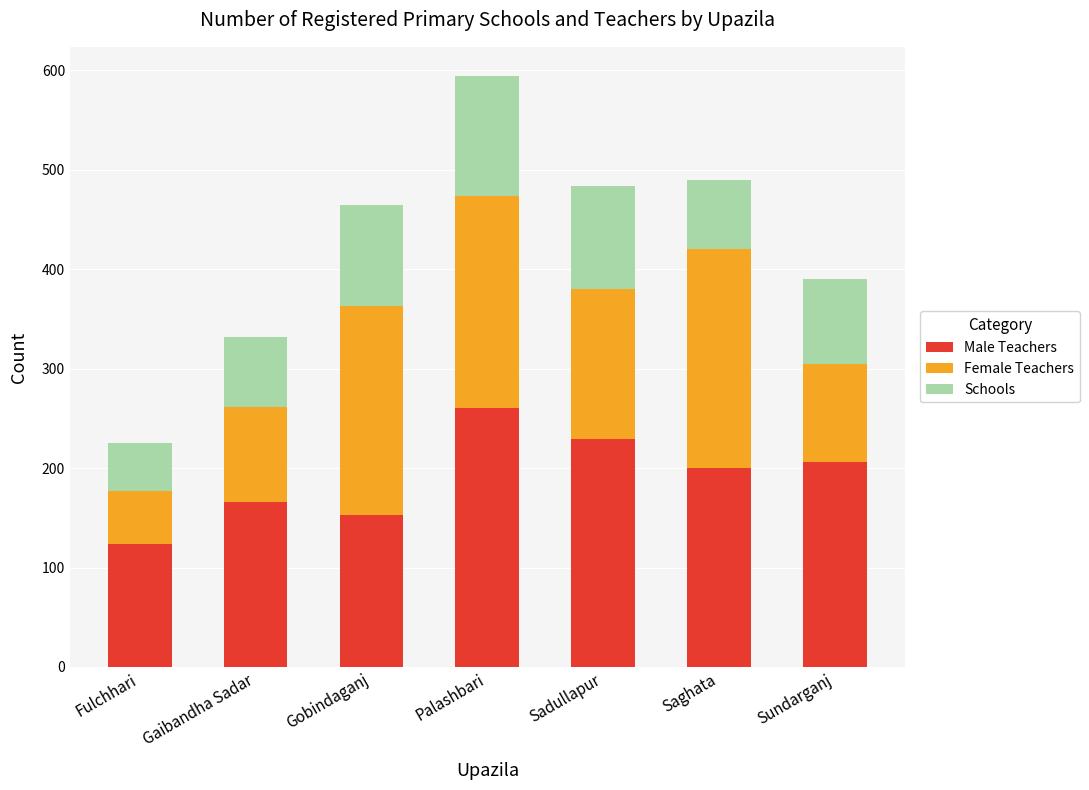

Where does the Male Teachers series first go above 200?

Palashbari